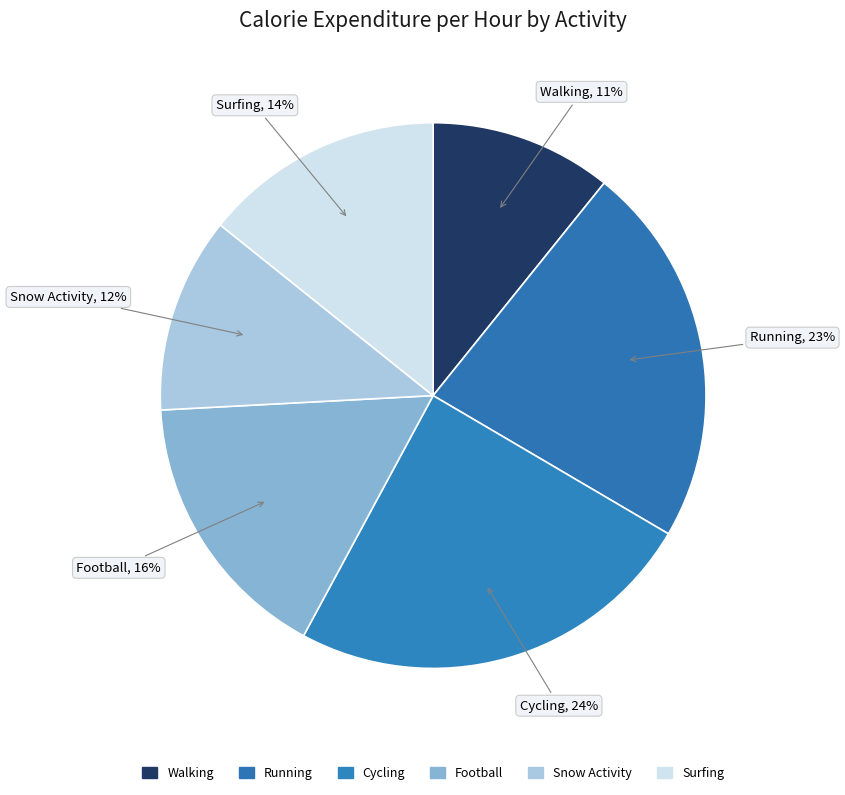

Combined, do Football and Surfing account for over 50%?

No